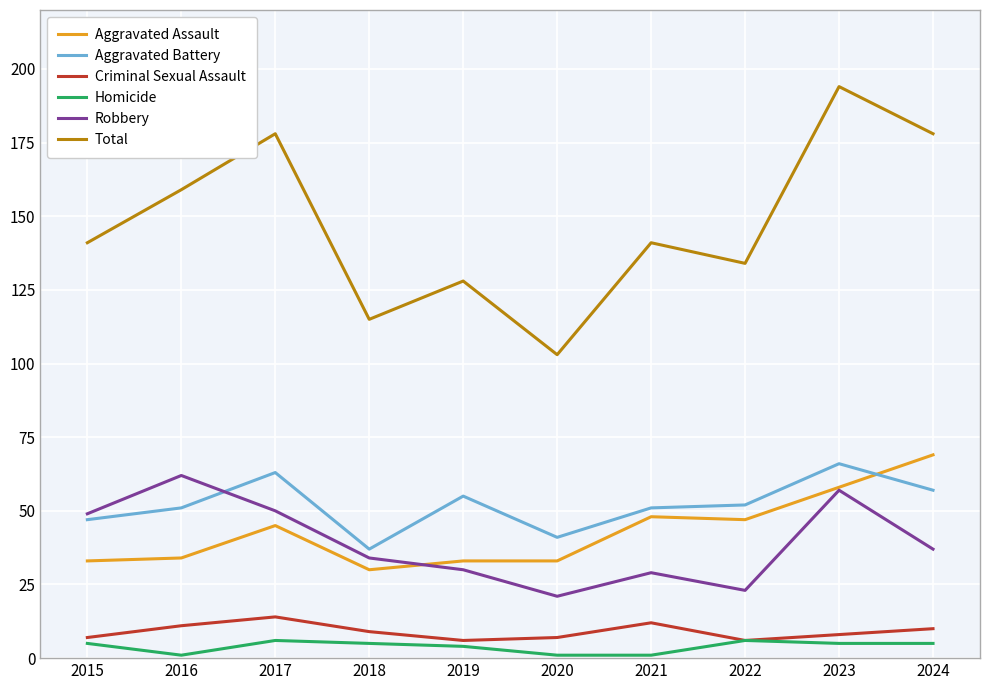

Reading left to right, extract all data points from this chart.

Aggravated Assault: 2015=33	2016=34	2017=45	2018=30	2019=33	2020=33	2021=48	2022=47	2023=58	2024=69
Aggravated Battery: 2015=47	2016=51	2017=63	2018=37	2019=55	2020=41	2021=51	2022=52	2023=66	2024=57
Criminal Sexual Assault: 2015=7	2016=11	2017=14	2018=9	2019=6	2020=7	2021=12	2022=6	2023=8	2024=10
Homicide: 2015=5	2016=1	2017=6	2018=5	2019=4	2020=1	2021=1	2022=6	2023=5	2024=5
Robbery: 2015=49	2016=62	2017=50	2018=34	2019=30	2020=21	2021=29	2022=23	2023=57	2024=37
Total: 2015=141	2016=159	2017=178	2018=115	2019=128	2020=103	2021=141	2022=134	2023=194	2024=178